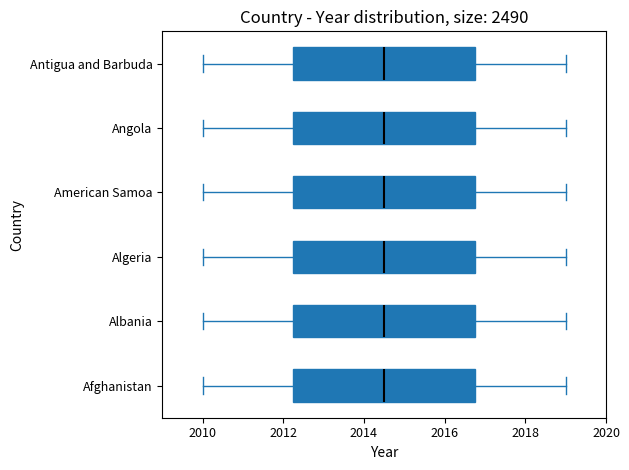

Reading bottom to top, read every box against the x-axis: the position of its median line, the range the box covers, and the ends of its whiskers. The values are not printed on the chart, so give them approximately, as read against the axis.

Afghanistan: median 2014.6, box 2012.2 to 2016.8, whiskers 2010.0 to 2019.0
Albania: median 2014.6, box 2012.2 to 2016.8, whiskers 2010.0 to 2019.0
Algeria: median 2014.6, box 2012.2 to 2016.8, whiskers 2010.0 to 2019.0
American Samoa: median 2014.6, box 2012.2 to 2016.8, whiskers 2010.0 to 2019.0
Angola: median 2014.6, box 2012.2 to 2016.8, whiskers 2010.0 to 2019.0
Antigua and Barbuda: median 2014.6, box 2012.2 to 2016.8, whiskers 2010.0 to 2019.0